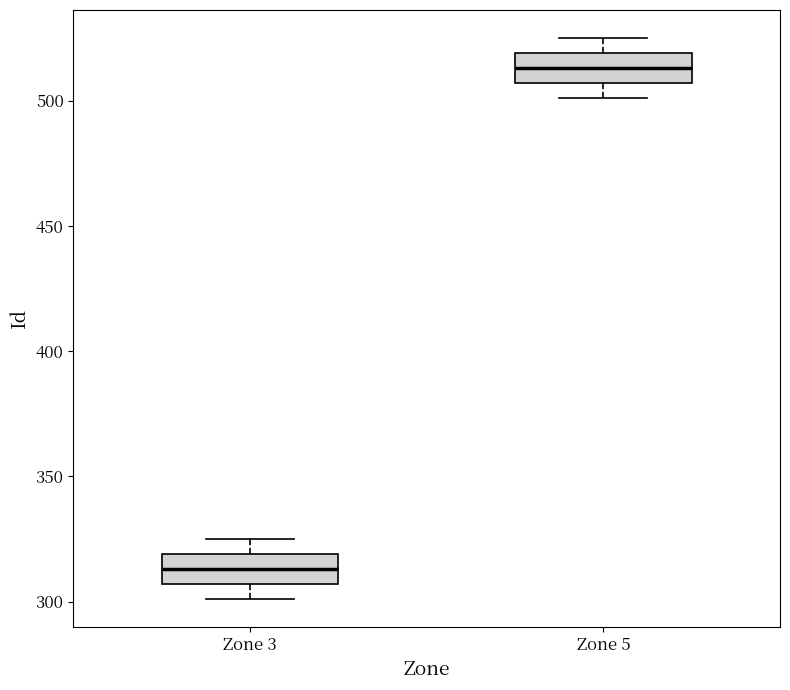

Reading left to right, transcribe this box plot: for each box, give where its median line is, the range the box spans, and where its two whiskers end, as read against the y-axis. The values are not printed on the chart, so give them approximately, as read against the axis.

Zone 3: median 315, box 305 to 320, whiskers 300 to 325
Zone 5: median 515, box 505 to 520, whiskers 500 to 525